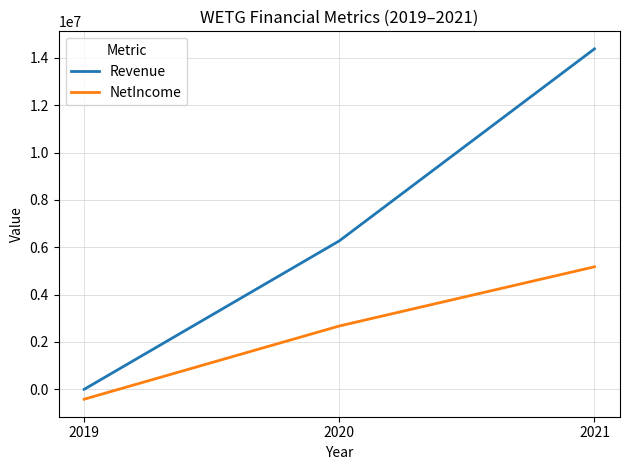

What is the minimum value shown in the chart?

-417410